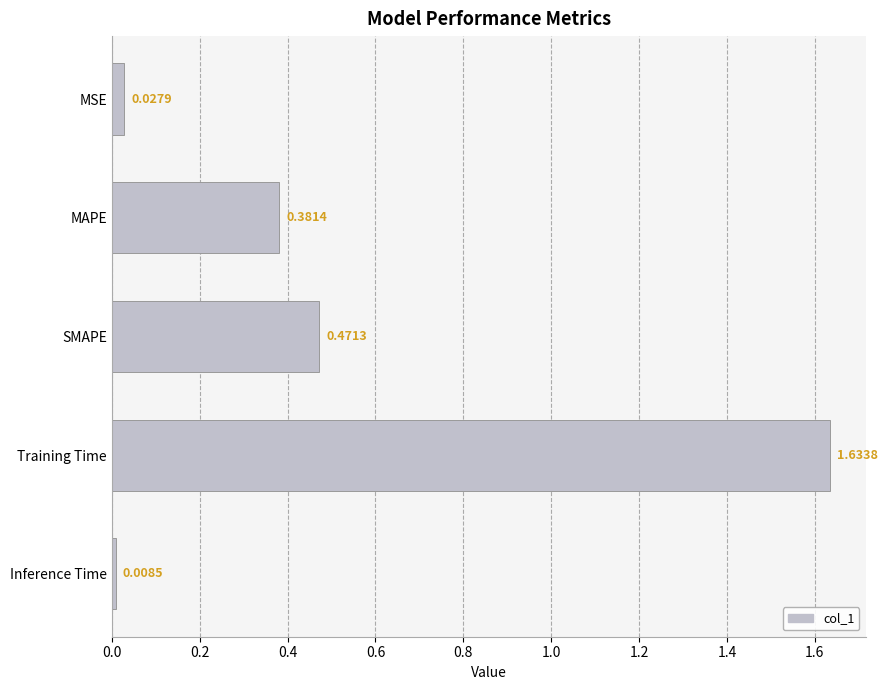

How many bars are there in total?

5